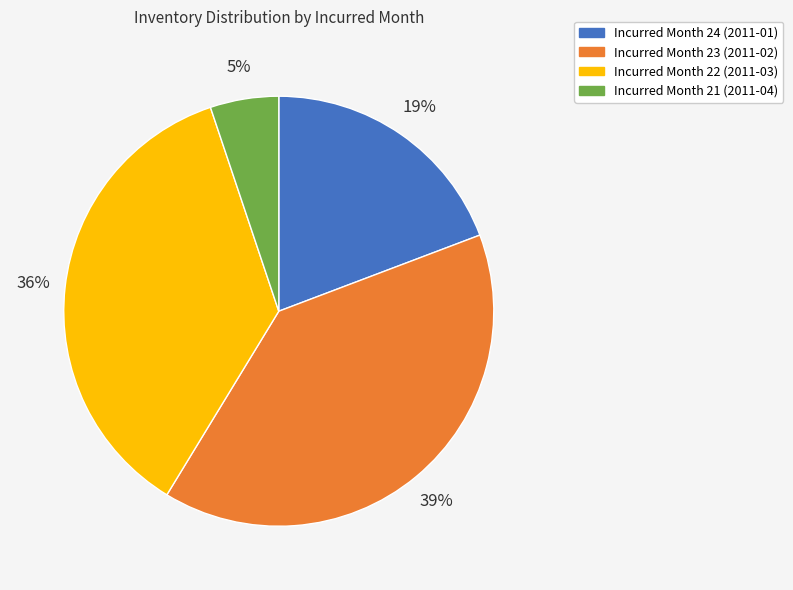

To the nearest percent, what is the average slice percentage?

25%